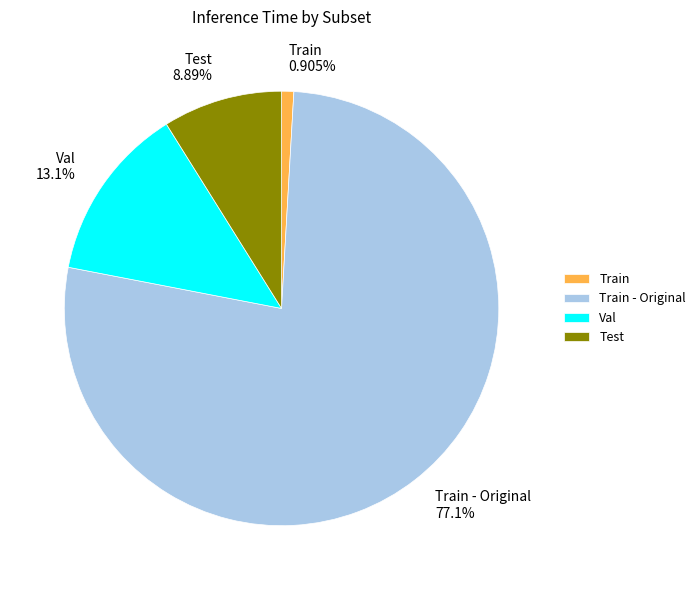

Which category has the smallest portion of the pie?

Train